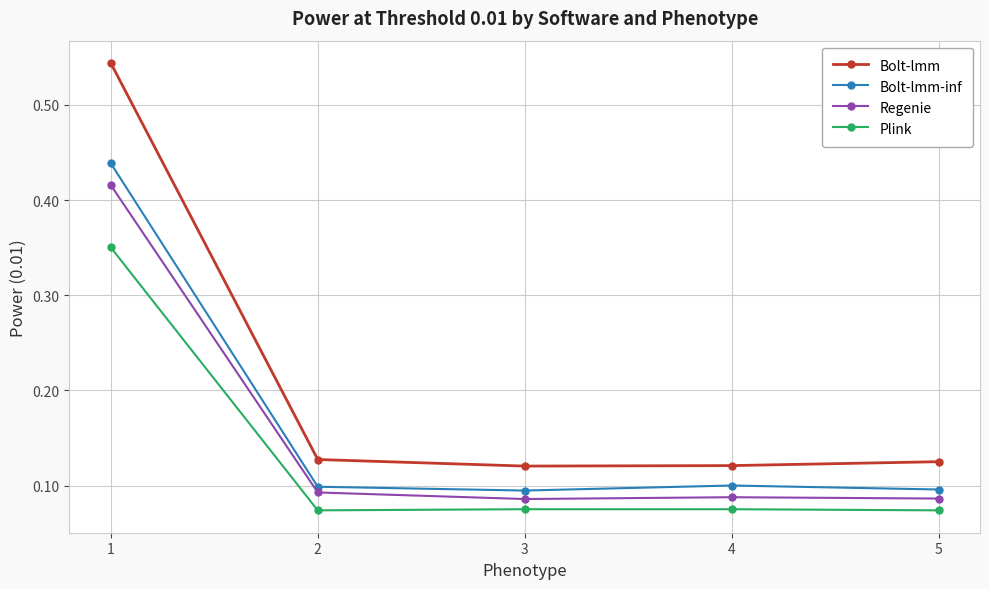

The Bolt-lmm series shows 0.1 at 3. True or false?

True